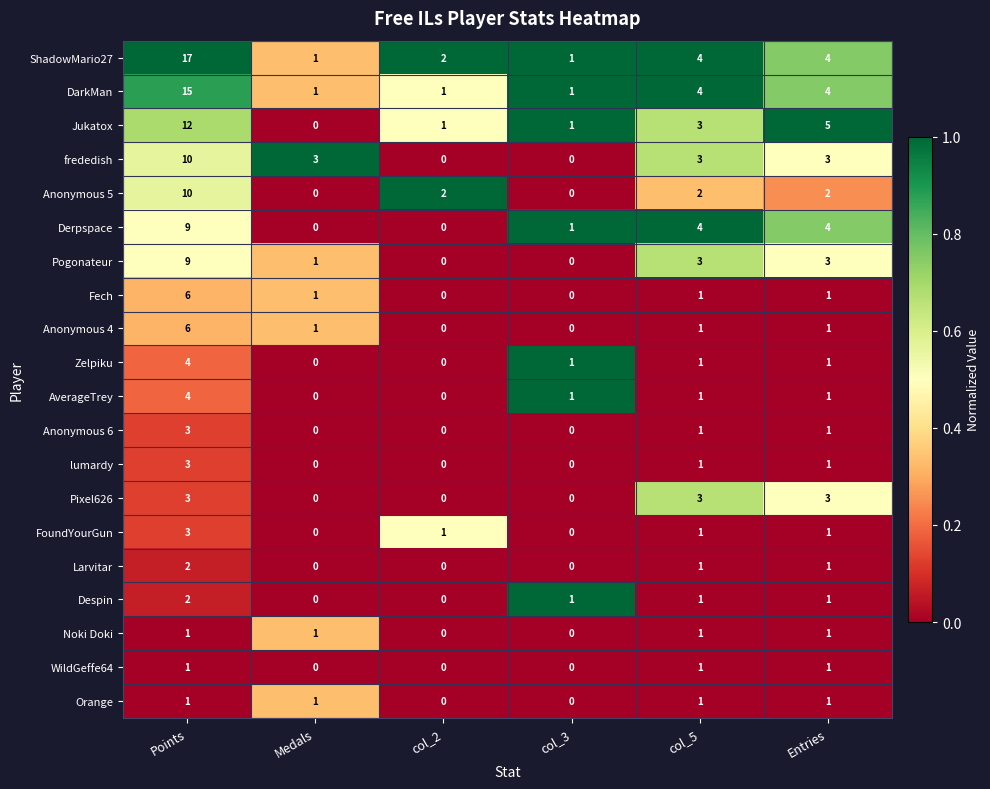

Which series has the largest range (max minus min)?

ShadowMario27